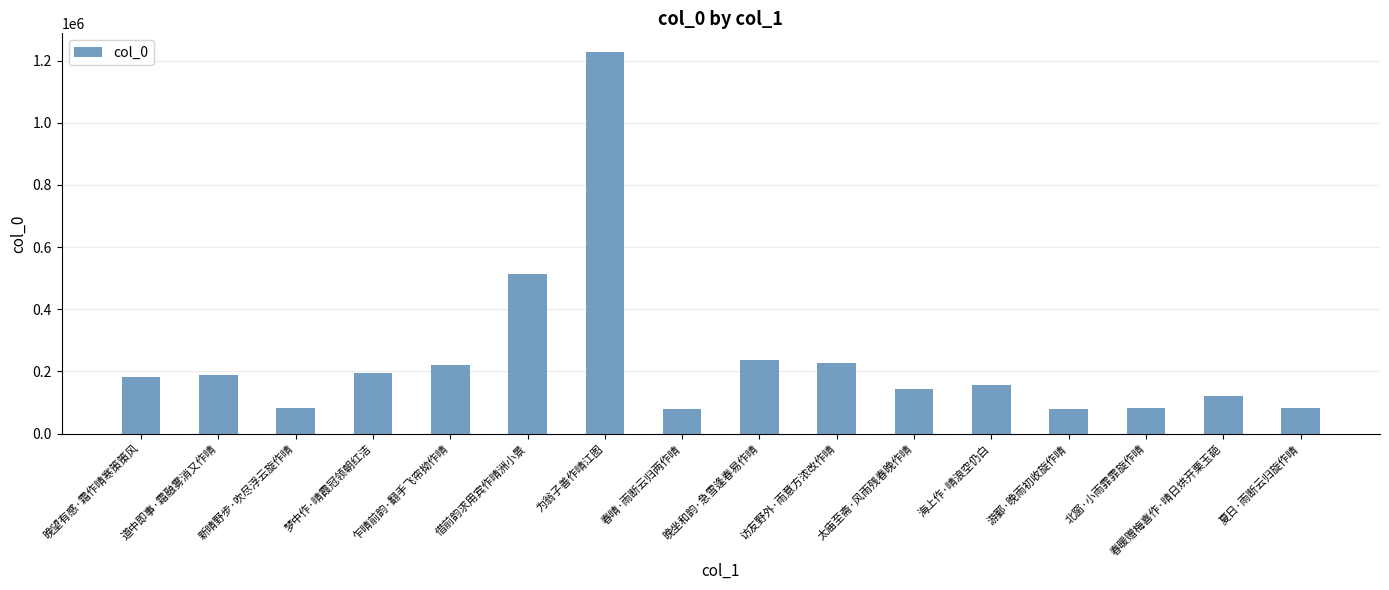

What is the label of the 9th bar from the left?

晚坐和韵·急雪逢春易作晴